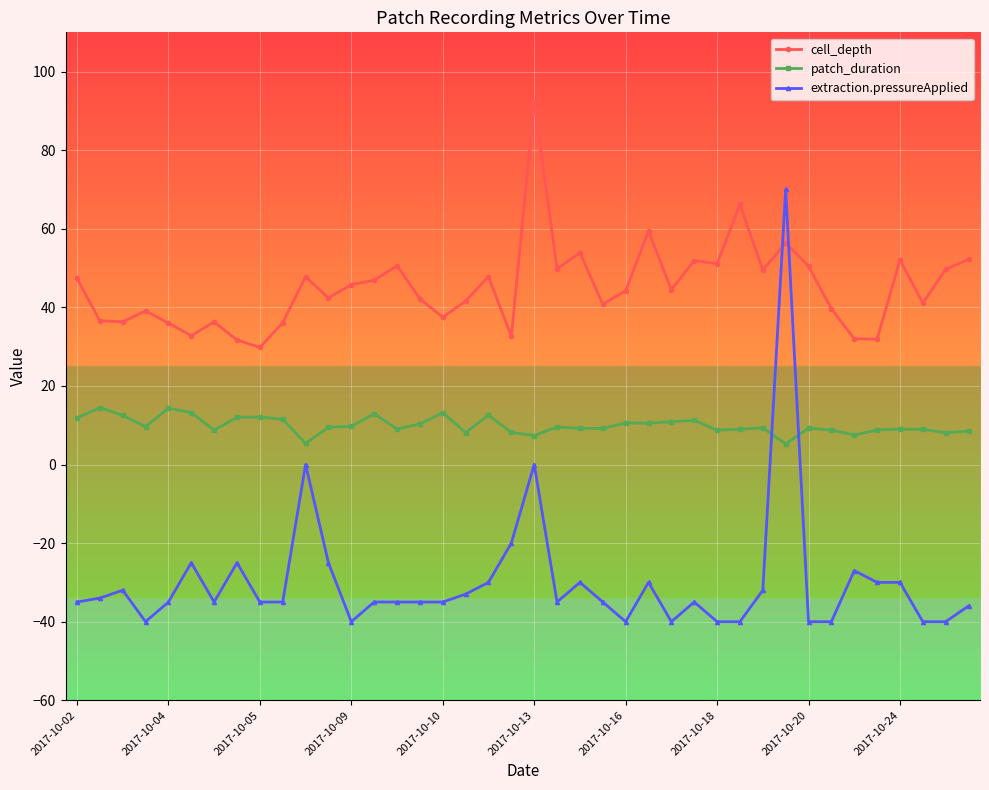

True or false: cell_depth and patch_duration cross at least once.

False